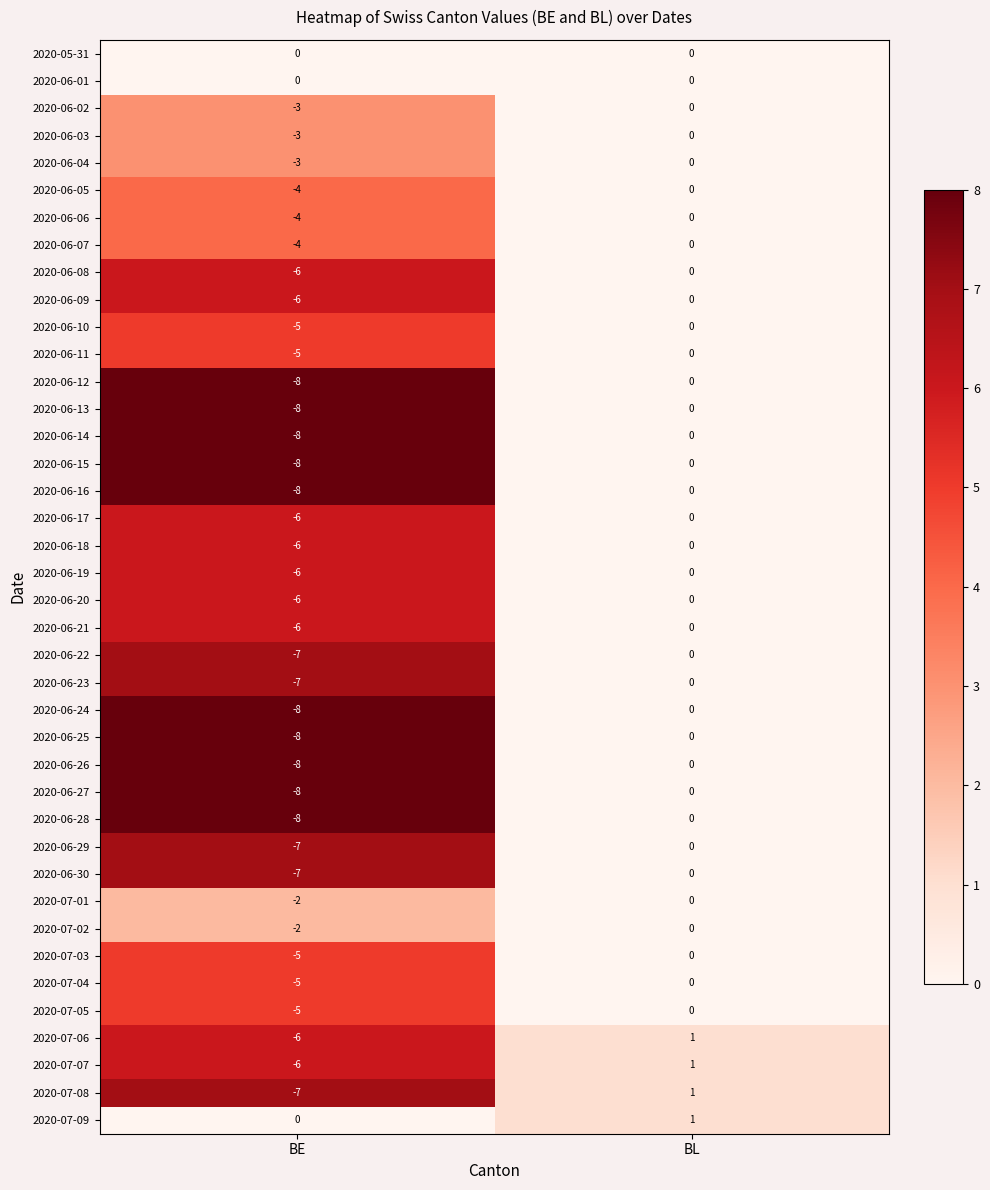

True or false: 2020-06-13 has a value of -14 at BE.

False